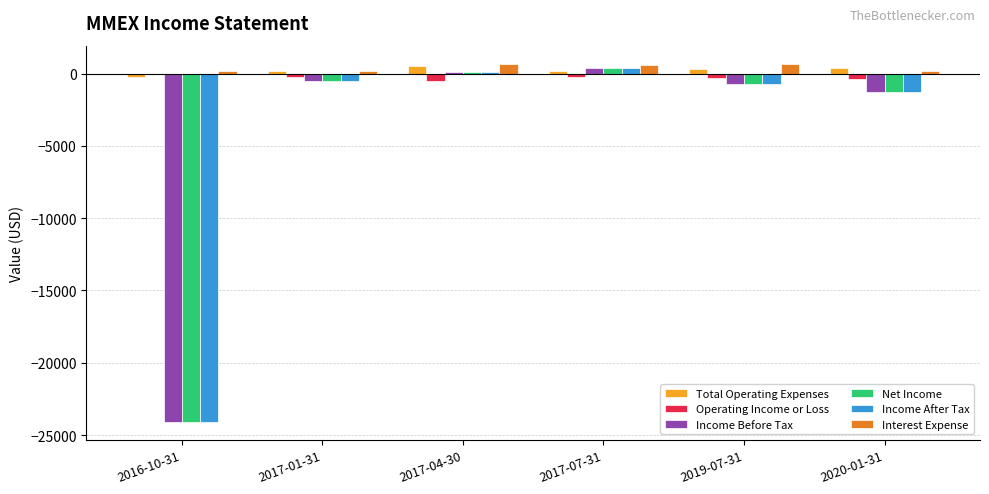

The value of Income Before Tax at 2019-07-31 is -700. True or false?

True